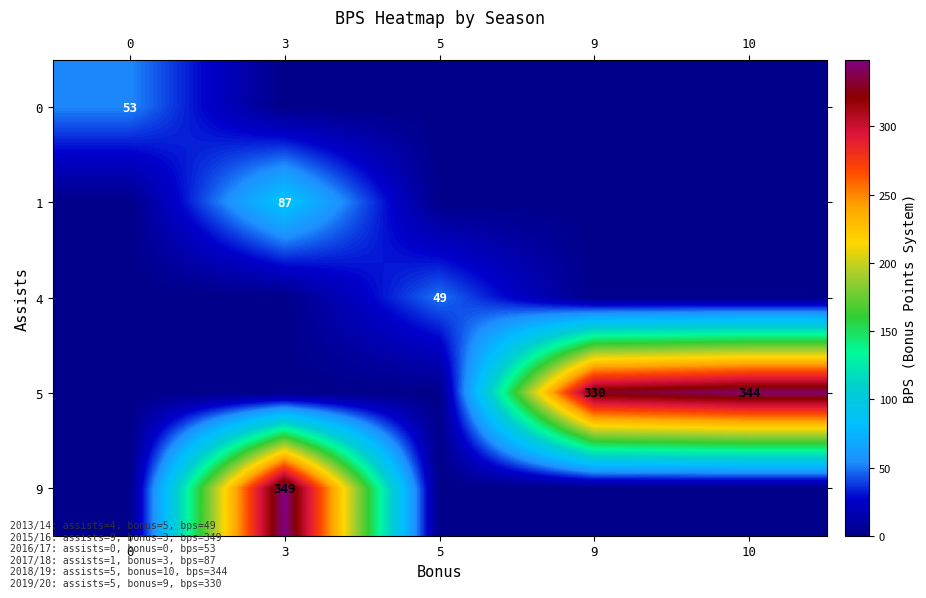

Is it true that 1 equals 144 at 3?

False